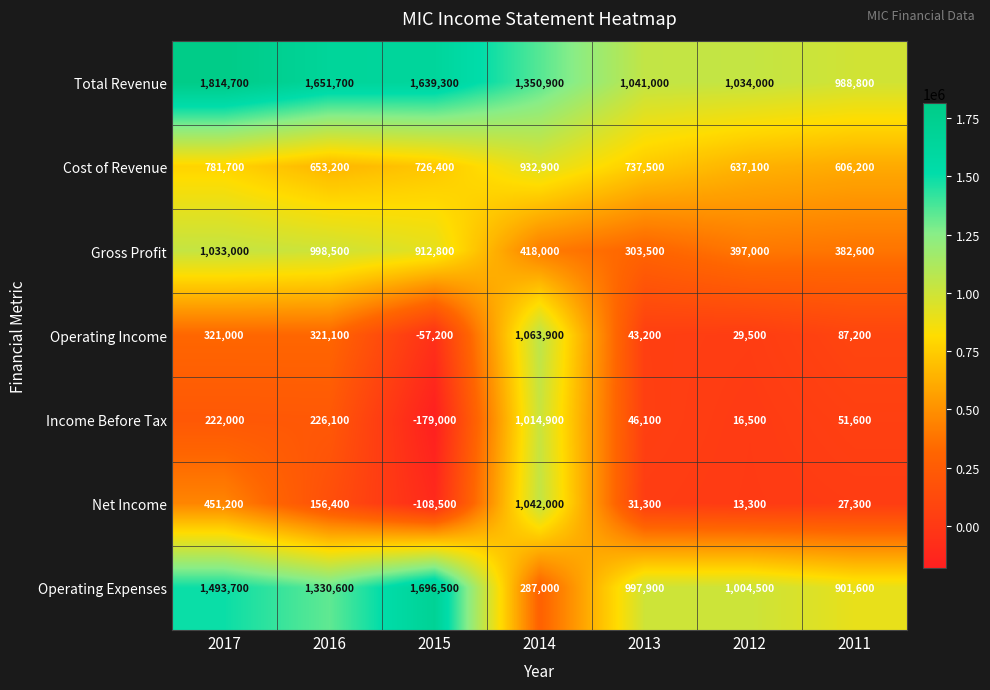

Read the Income Before Tax value at 2011, to the nearest 10.

51600